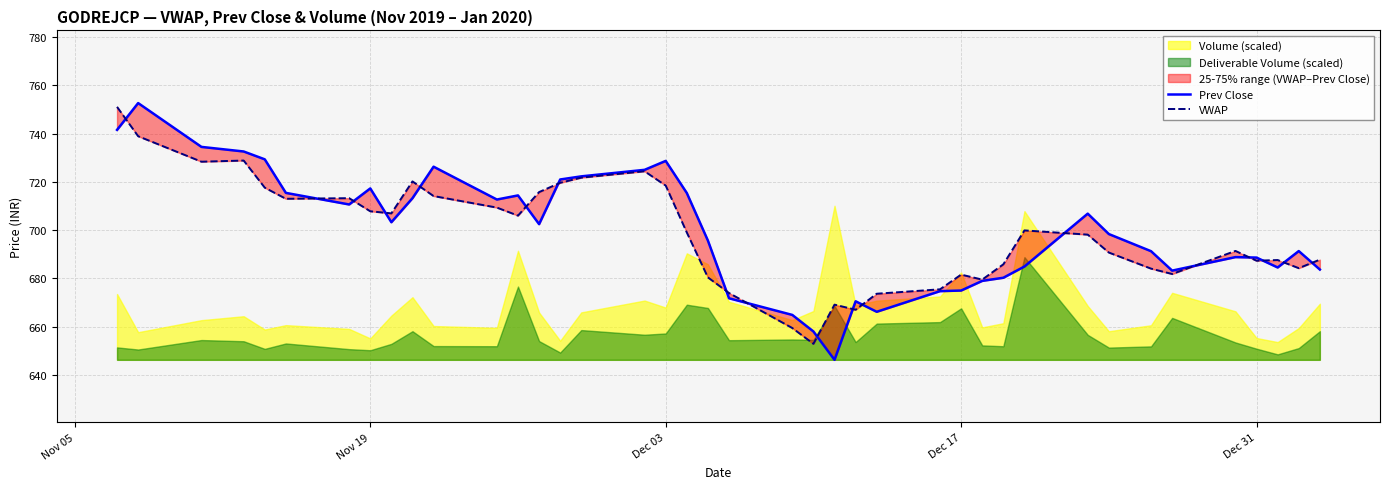

What is the label of the 4th point from the left?

Dec 17